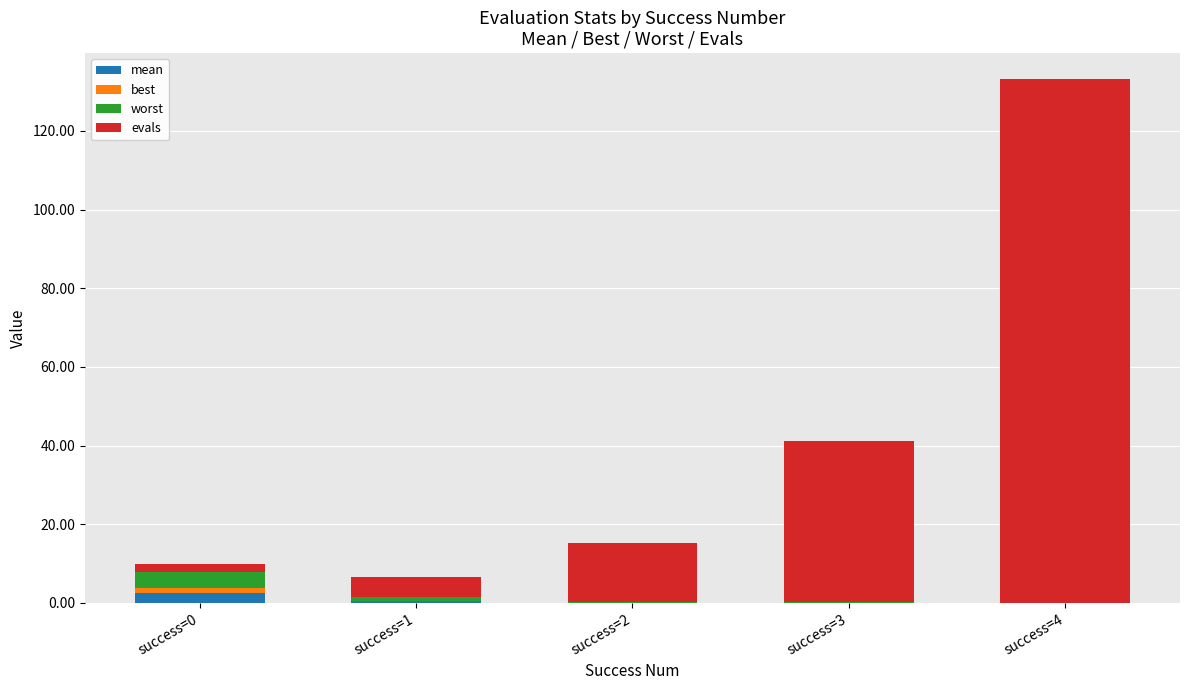

True or false: best has a value of 0.5 at success=0.

False